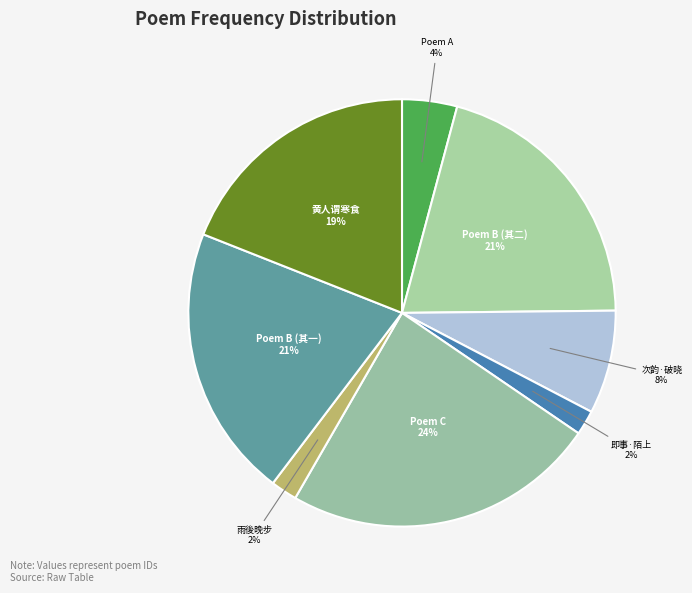

Do Poem B (其二) and Poem B (其一) together represent more than half of the pie?

No